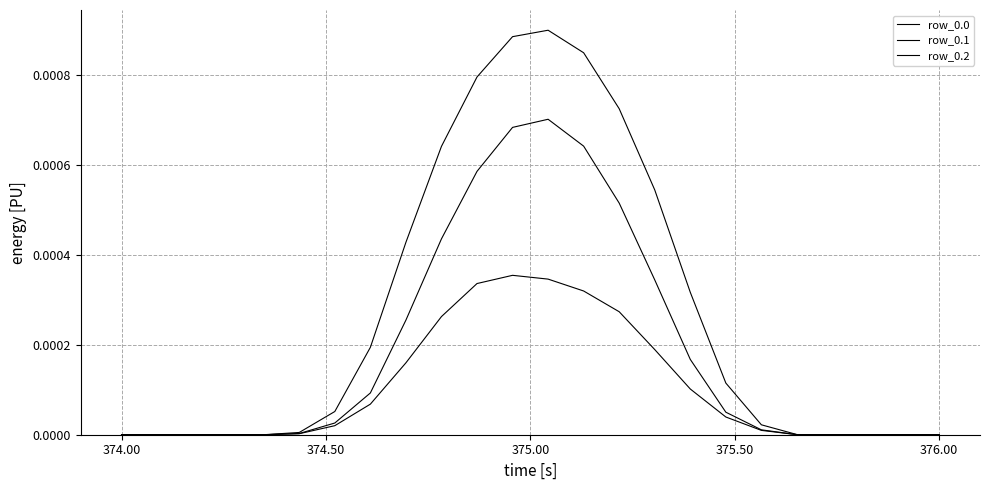

Is this an area chart (filled region under the line)?

No